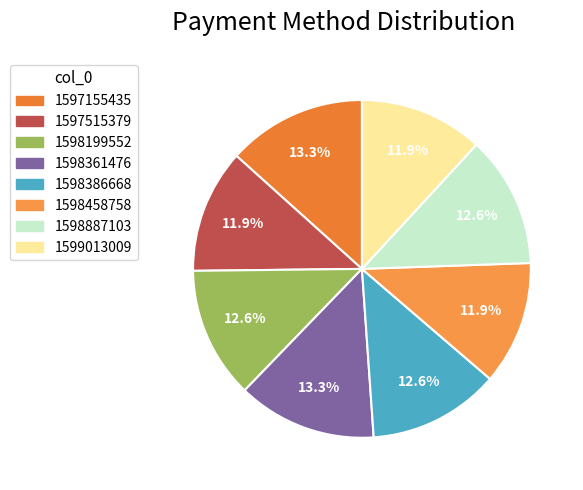

Does any single category account for the majority?

No